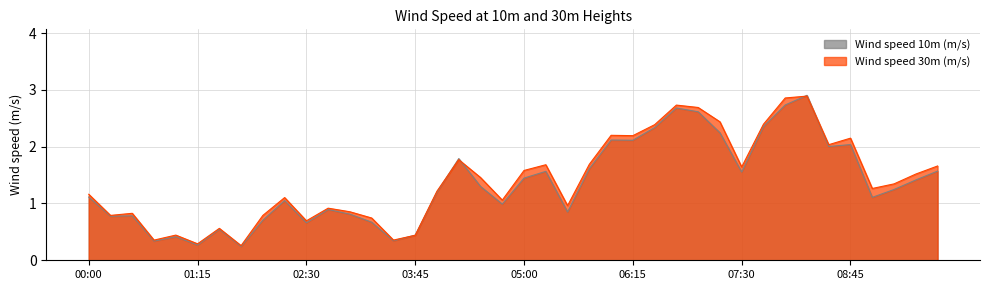

True or false: Wind speed 10m (m/s) has a value of 2.4 at 2020-08-11 07:45.

True